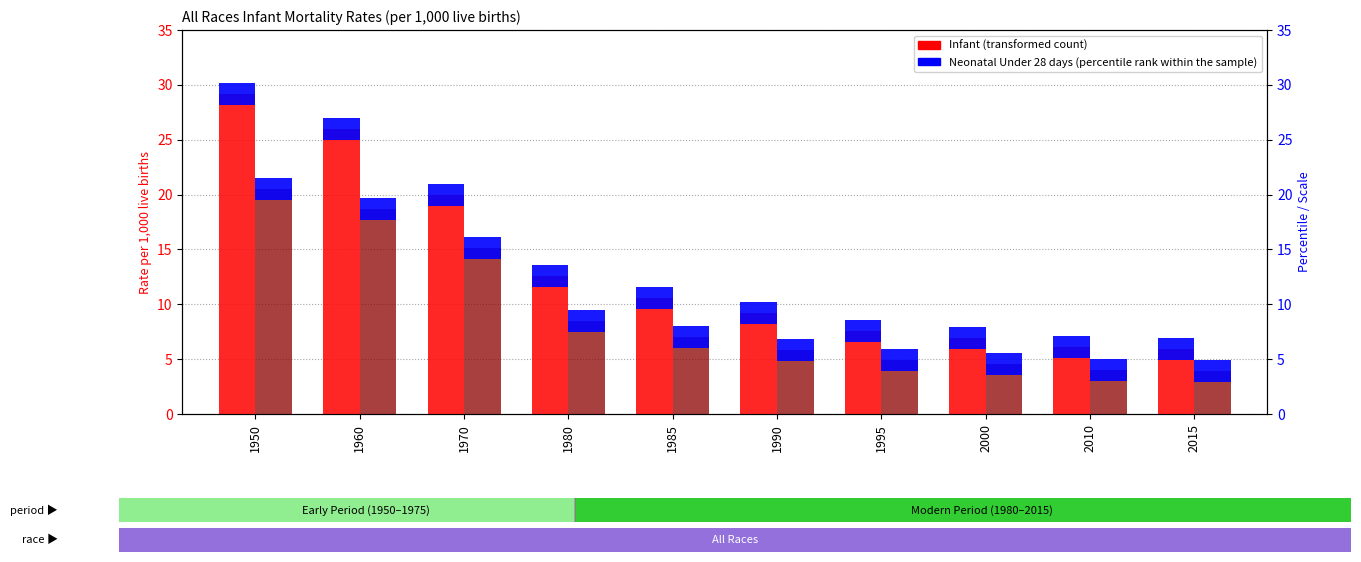

What is the minimum value for Infant?

5.9